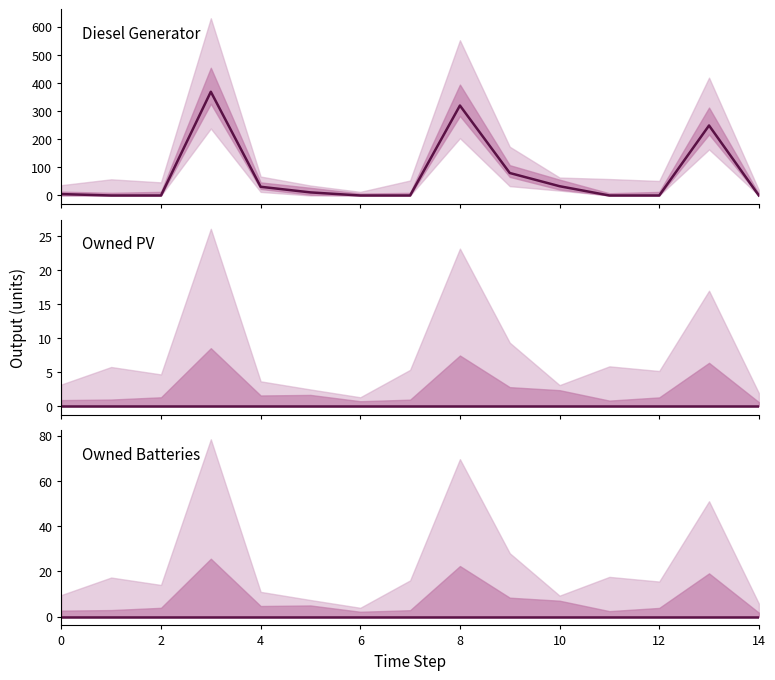

Is the value of Owned PV at 11 greater than the value of Owned Batteries at 12?

No